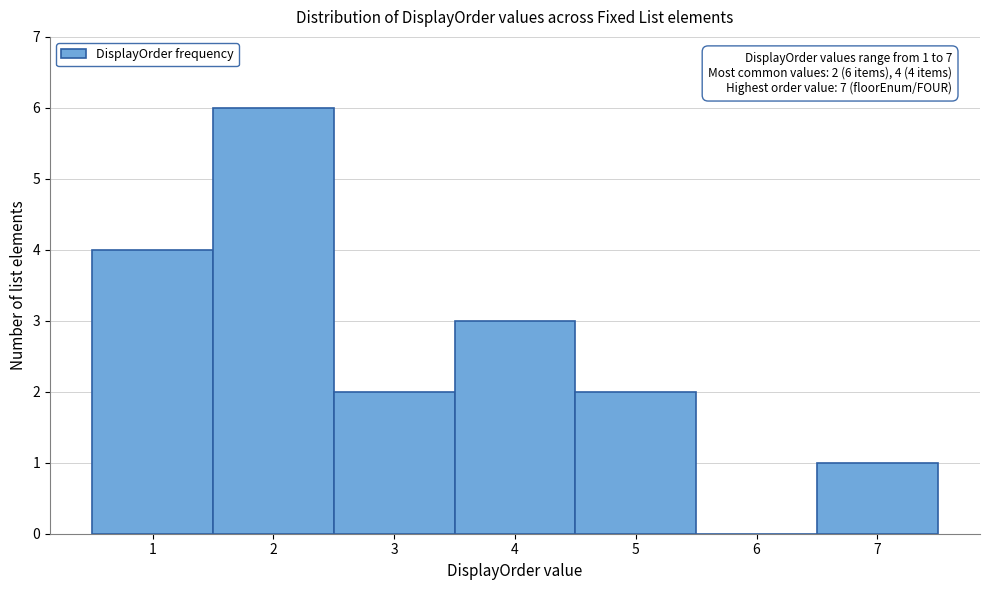

Over which range of the x-axis is the bar tallest?

1.5 to 2.5